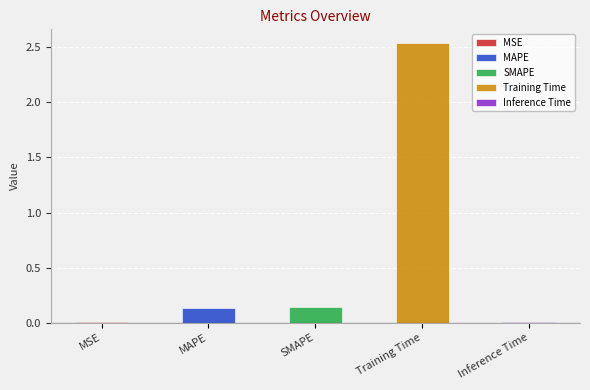

The chart shows a value of 0.0 at Inference Time. True or false?

False